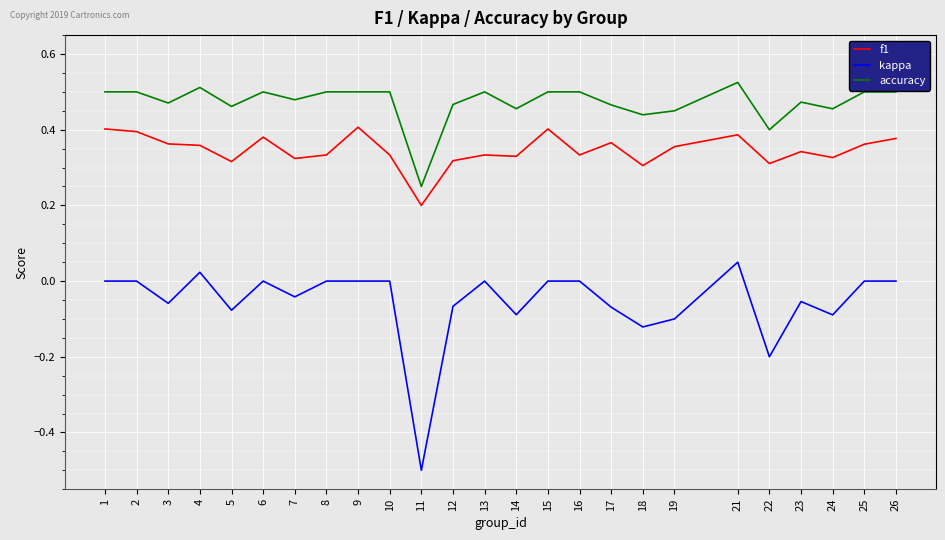

List the series in order of their peak value, highest first.

accuracy, f1, kappa